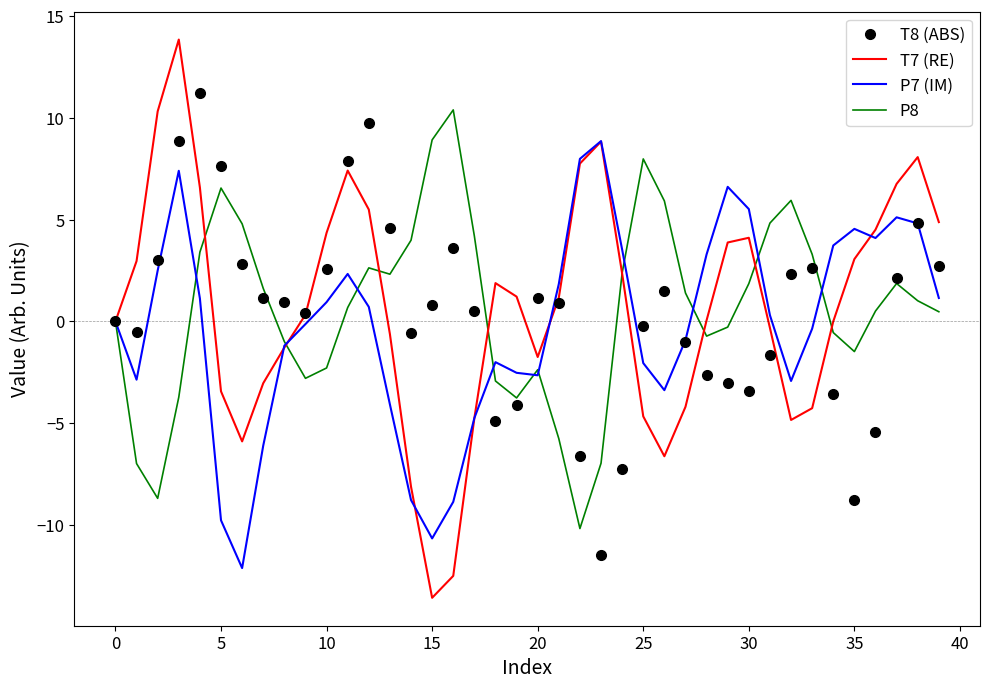

What is the smallest value displayed?

-13.6